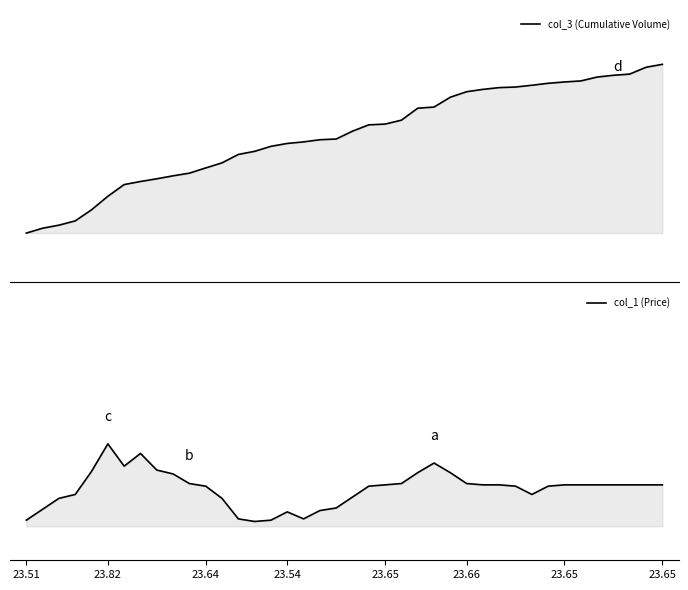

True or false: col_3 (Cumulative Volume) and col_1 (Price) cross at least once.

False